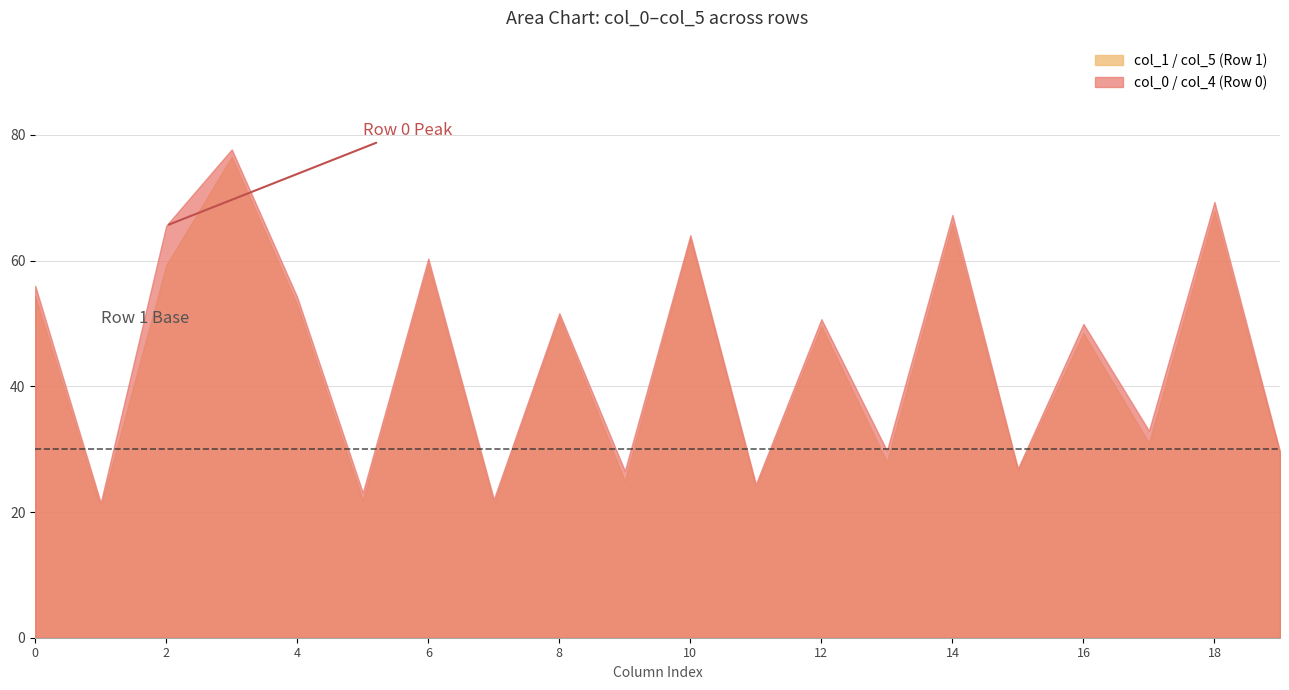

Read the col_1 value at Row 0.

21.5